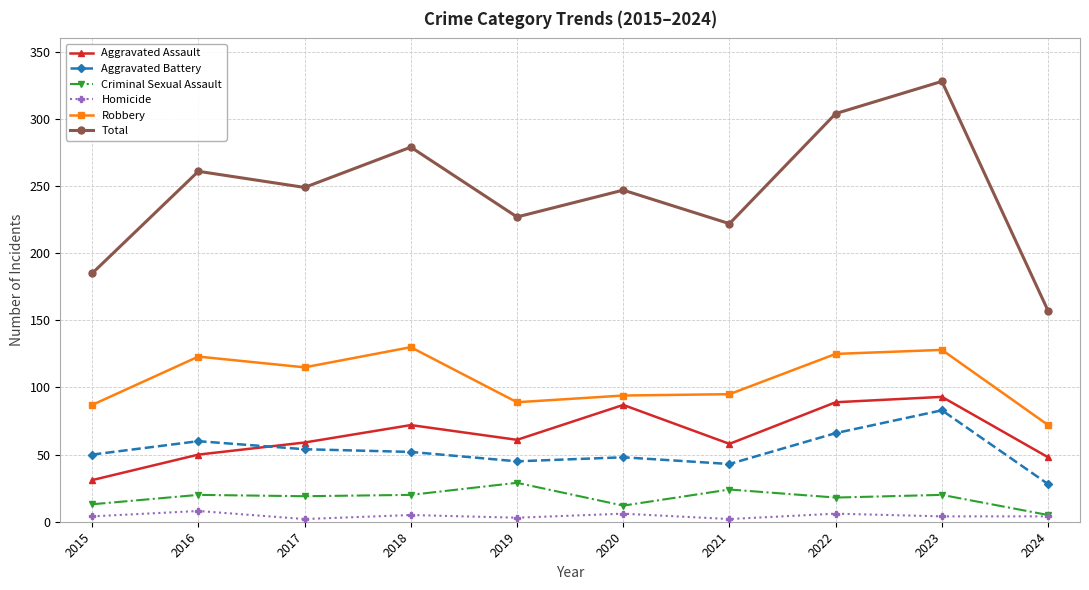

Does the chart display data point markers on the line(s)?

Yes